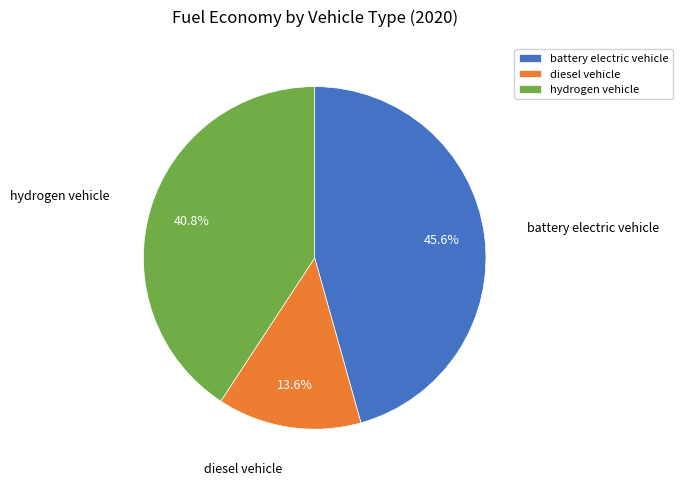

Is it true that diesel vehicle is 14% of the pie?

True